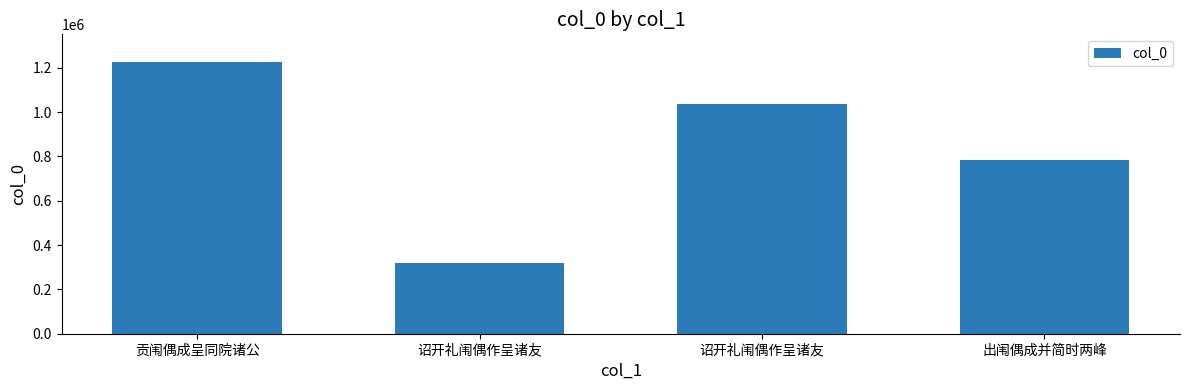

Which label corresponds to the largest value in the chart?

贡闱偶成呈同院诸公